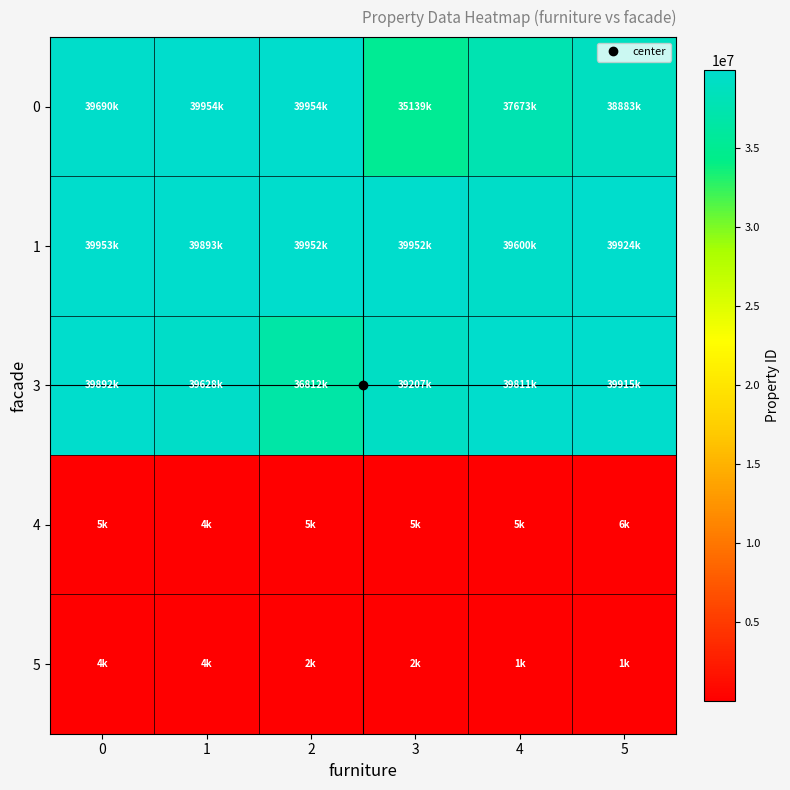

Which has a higher value, 5 or 1?

1